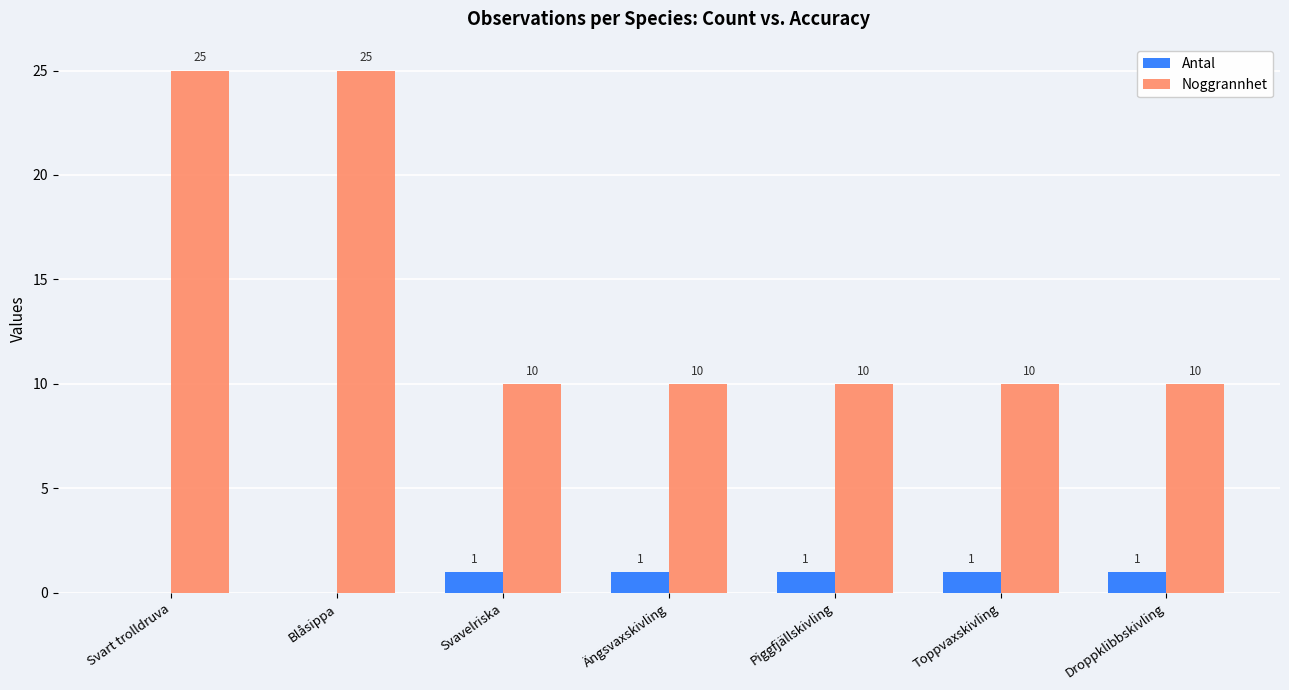

What is the average value of the Noggrannhet series?

14